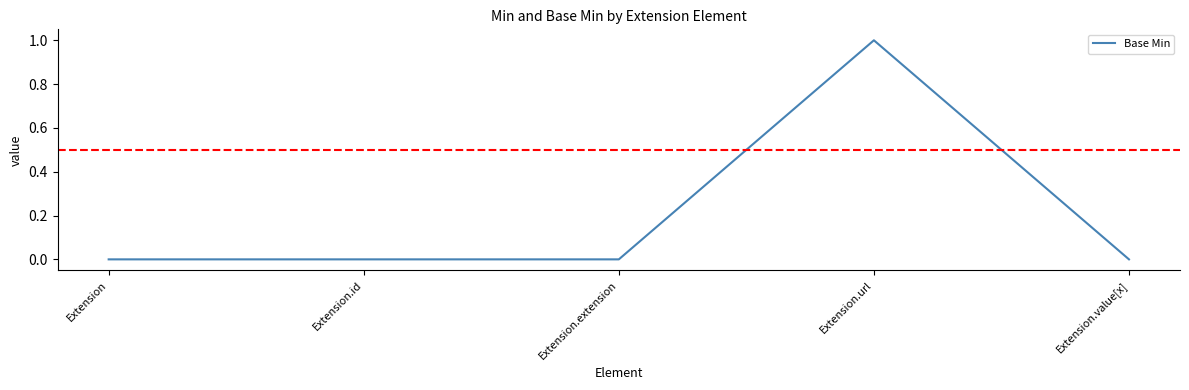

The value at Extension.extension is 0. True or false?

True